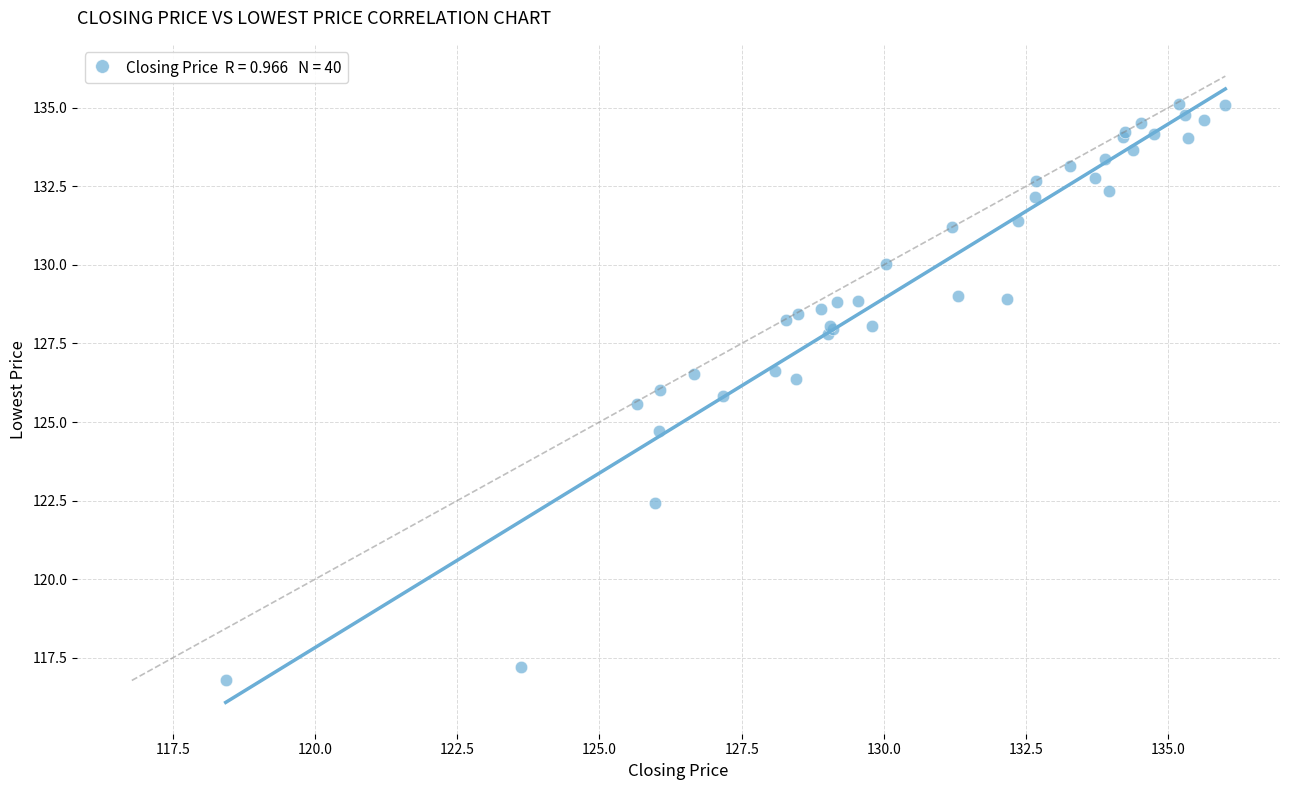

What Y value in the scatter plot is closest to 125?

124.7